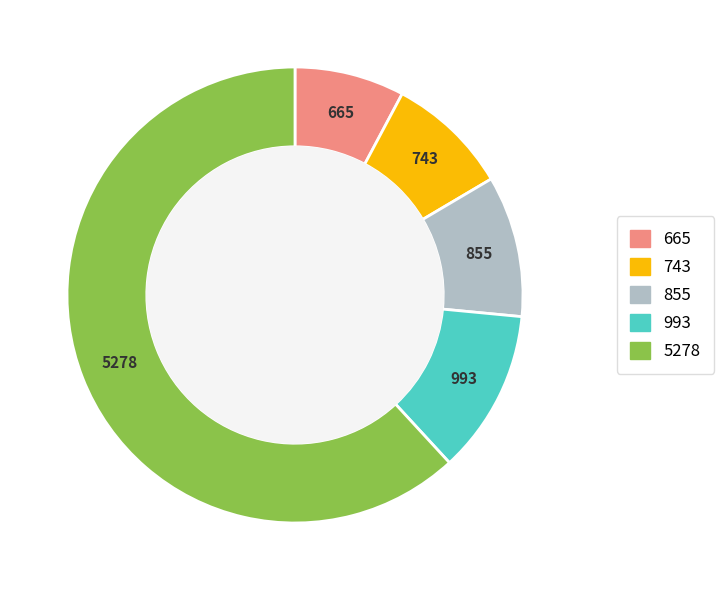

Is there any slice that represents more than half of the pie?

Yes